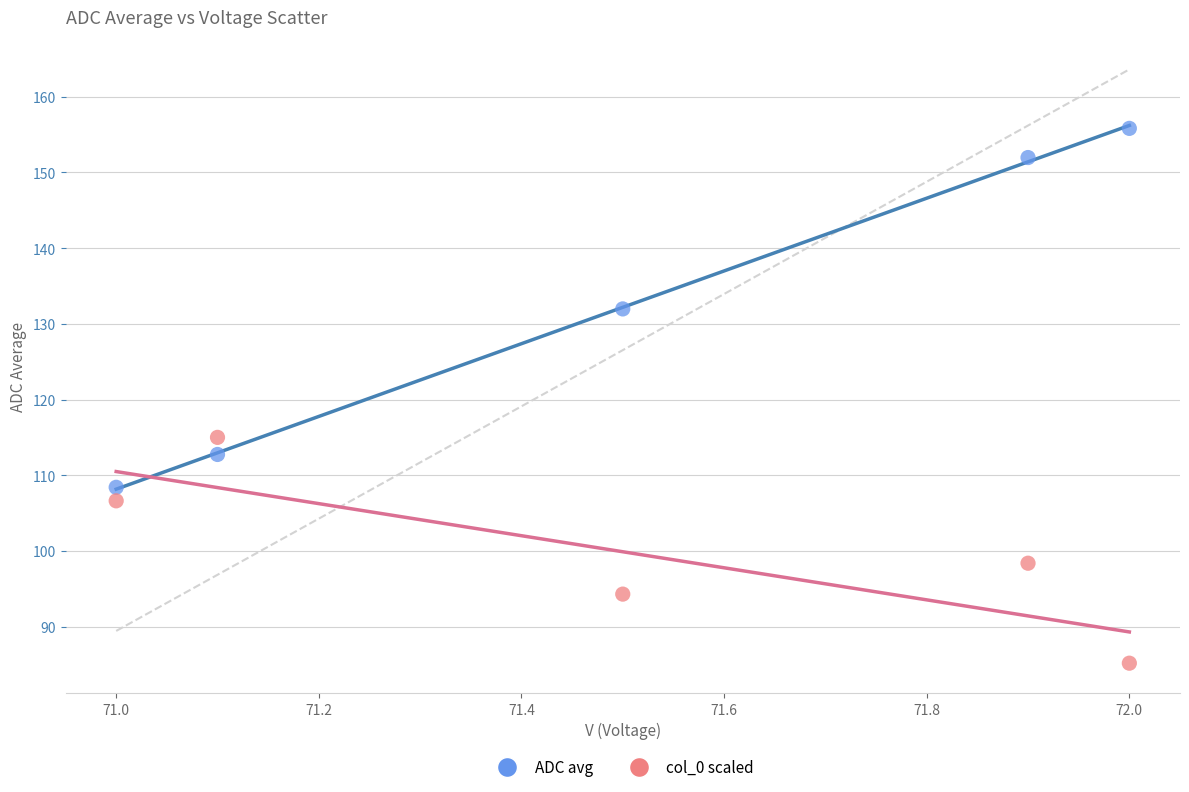

Which series has the widest spread of Y values?

ADC avg